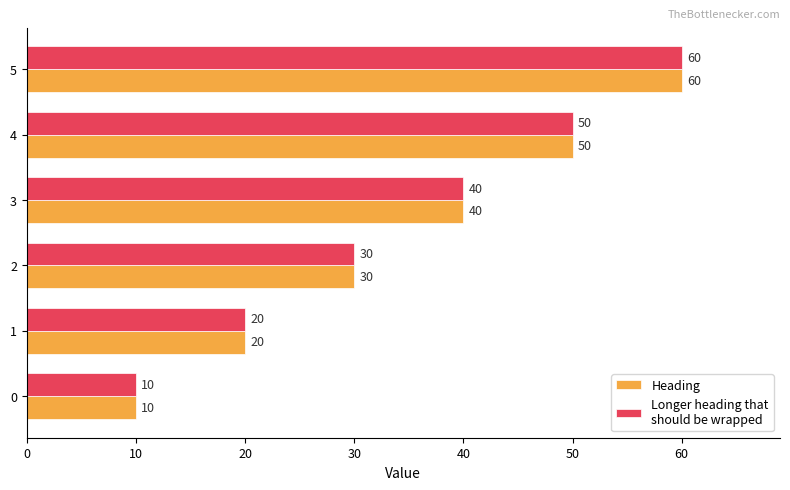

List the labels in order of Longer heading that should be wrapped value, smallest first.

0, 1, 2, 3, 4, 5